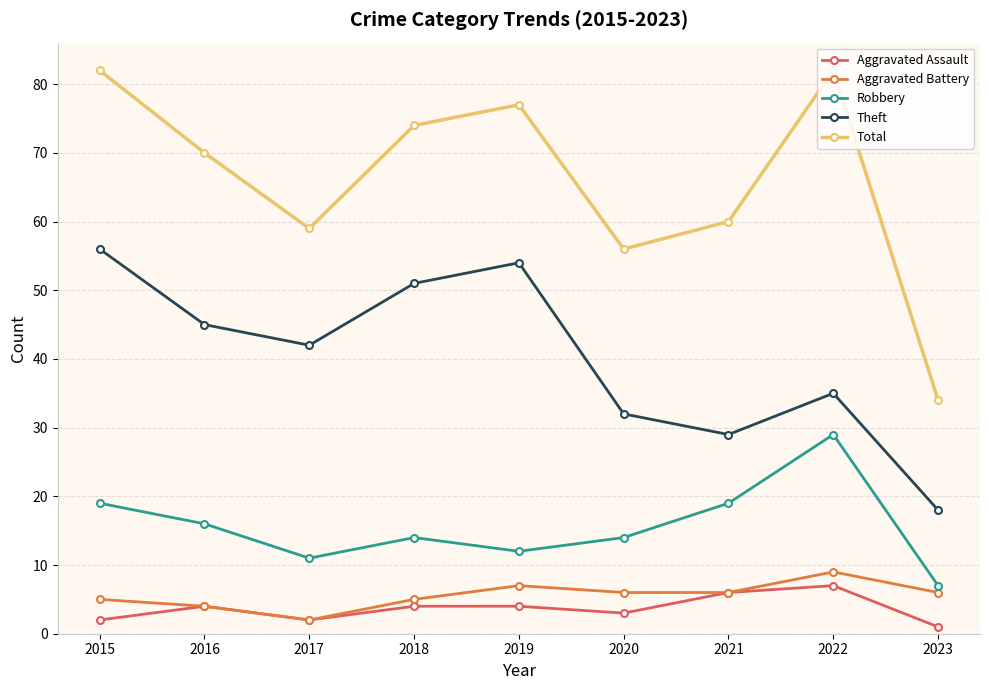

Where does the Total series first go above 70?

2015